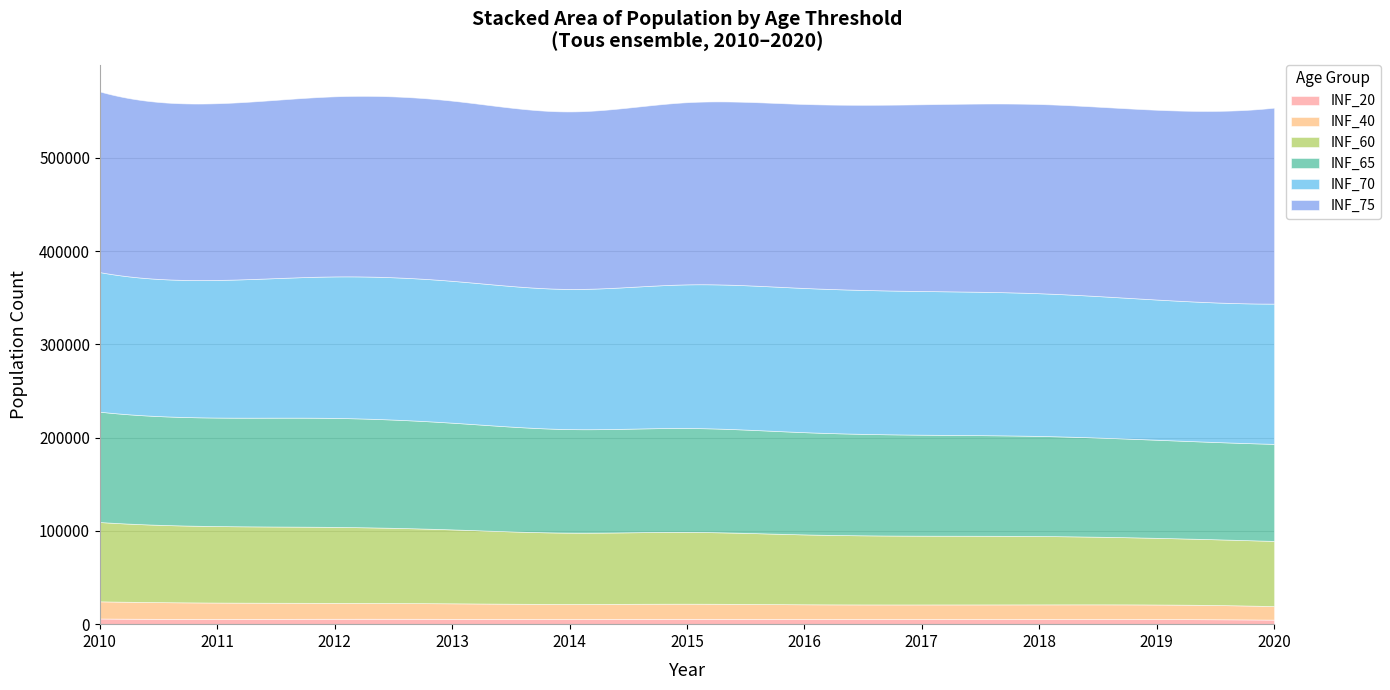

What is the sum of all INF_40 values?

179382